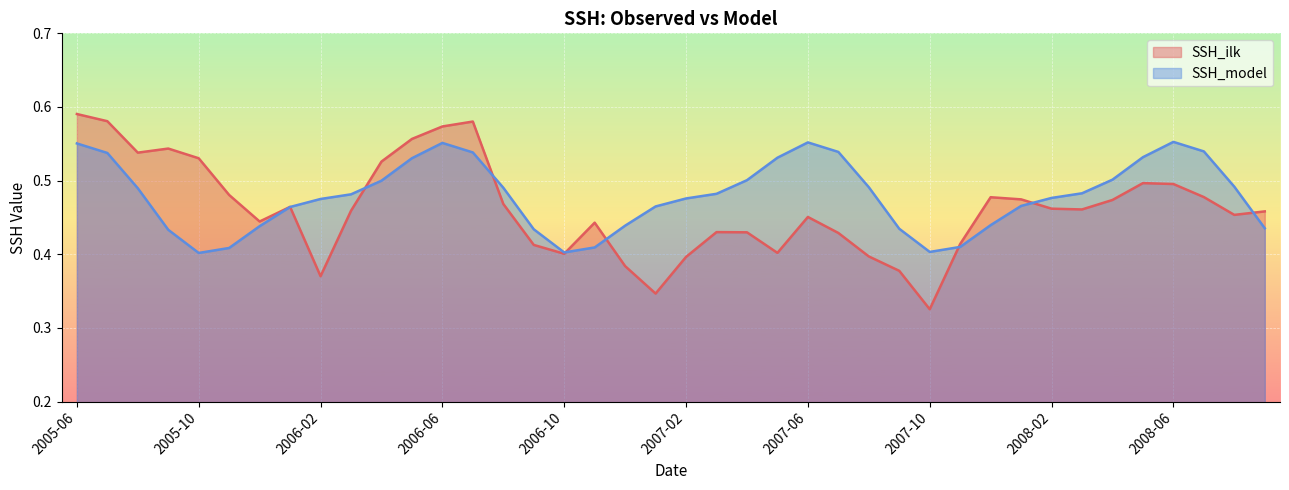

How many interior local valleys does the SSH_model series have?

3